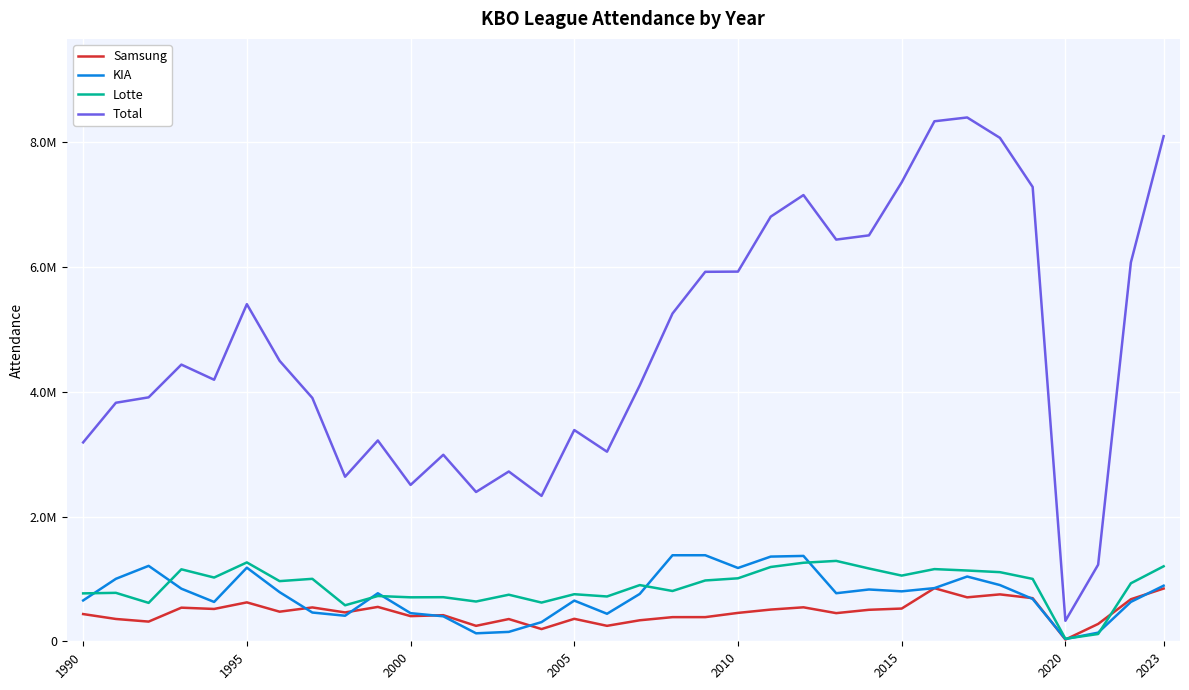

What is the value of the KIA point at the 31st from the left?

36717